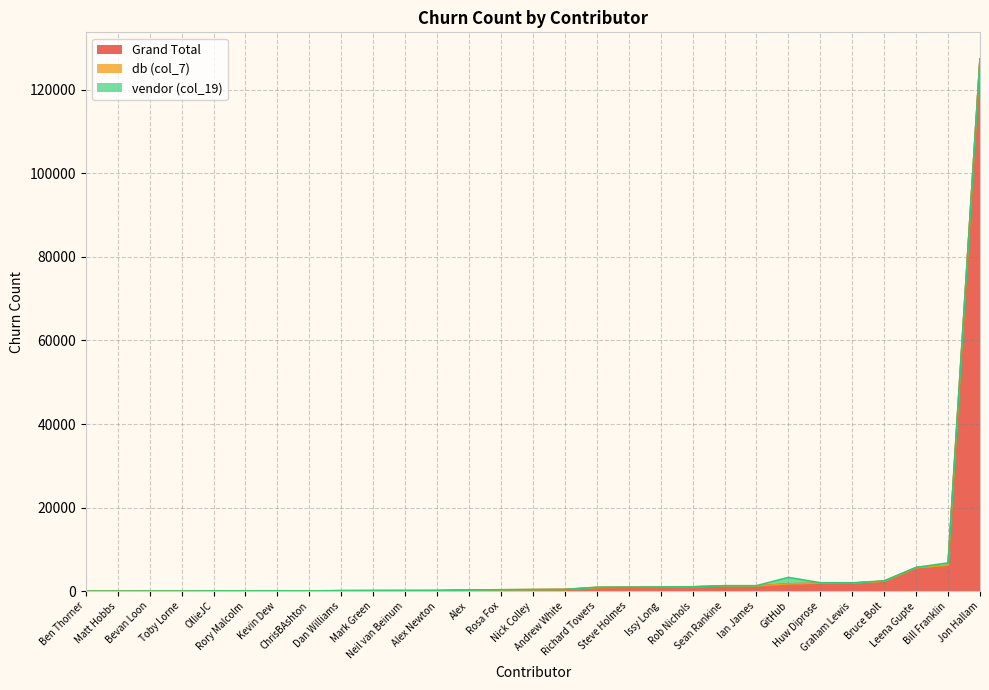

How many interior local valleys does the vendor (col_19) series have?

7